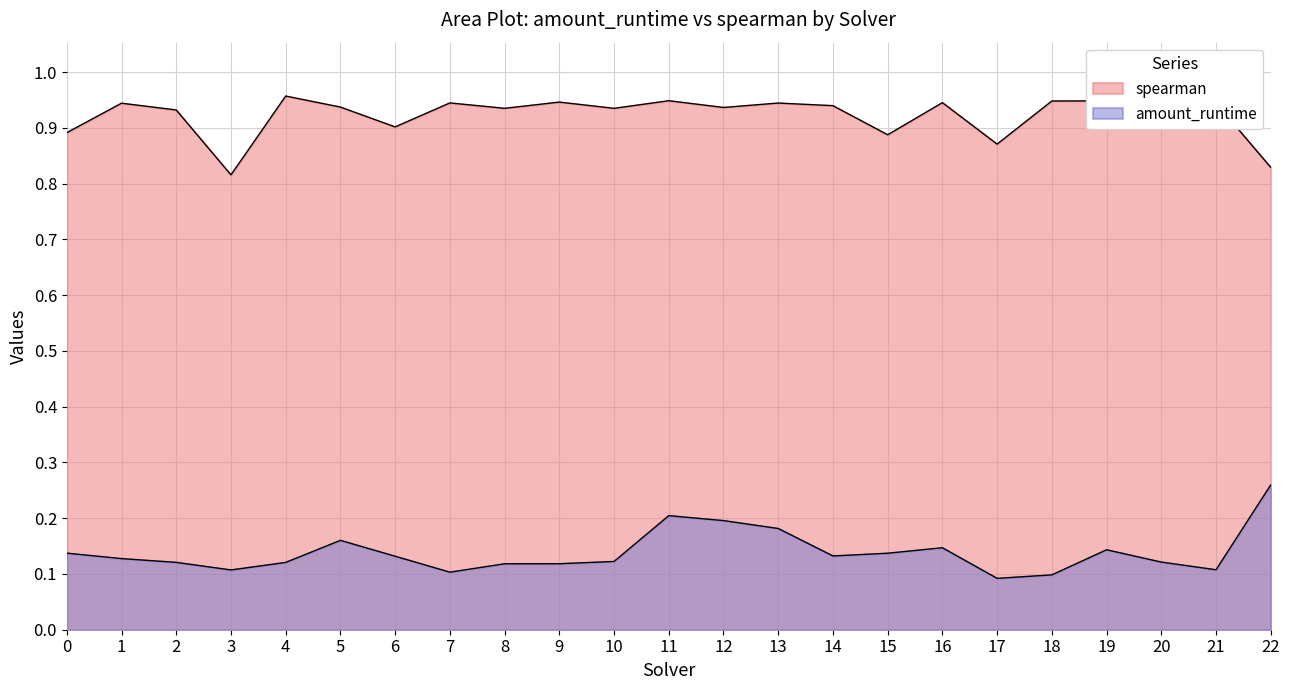

True or false: spearman and amount_runtime cross at least once.

False